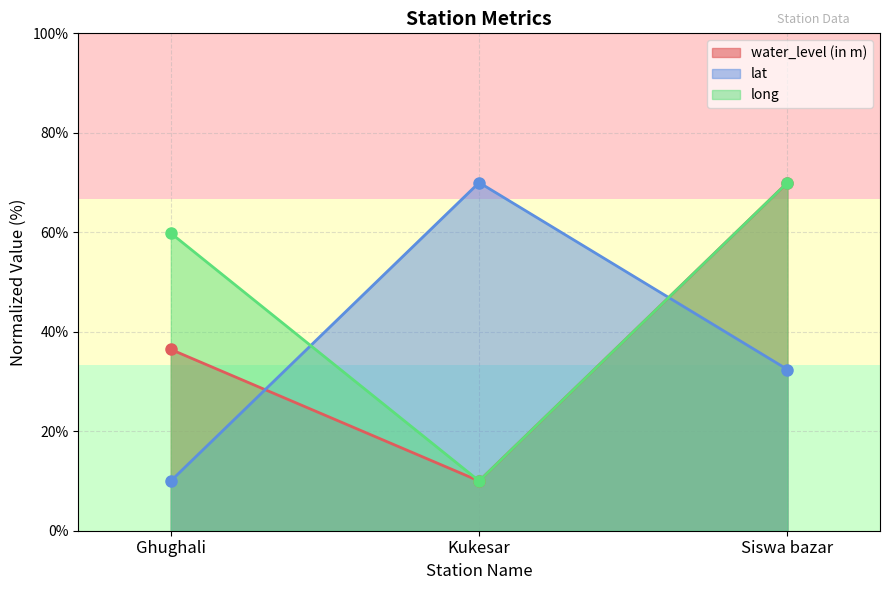

What is the maximum value shown in the chart?

70.0